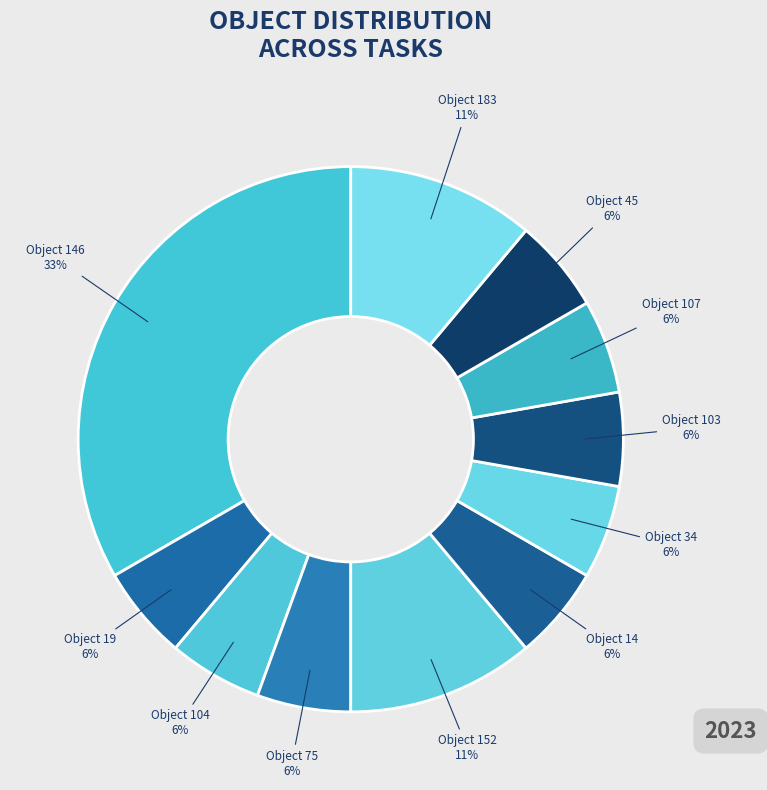

How many slices are in this pie chart?

11